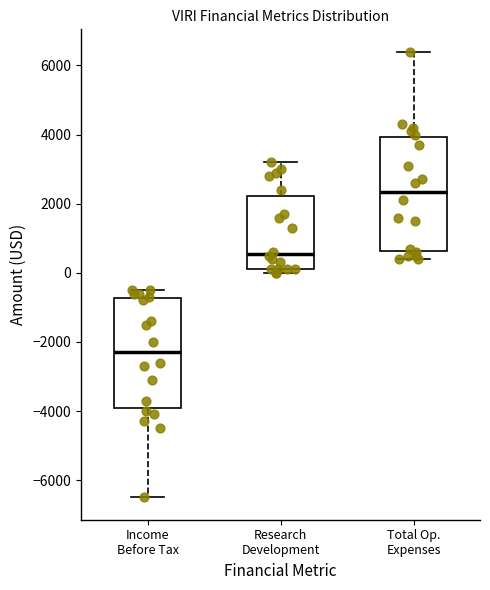

Which box's median line is the highest?

Total Op. Expenses